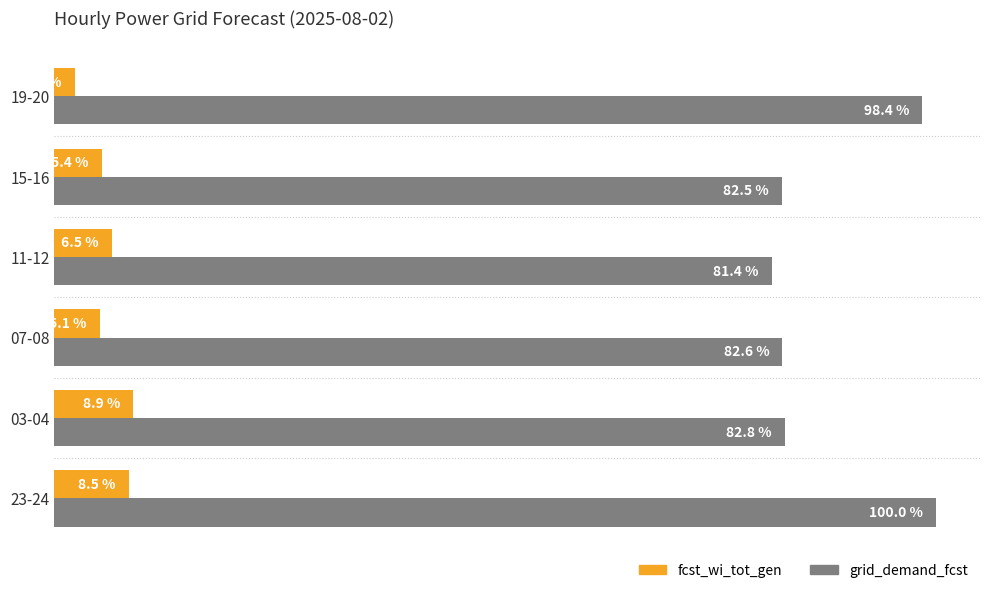

List the series in order of their overall mean, highest first.

grid_demand_fcst, fcst_wi_tot_gen